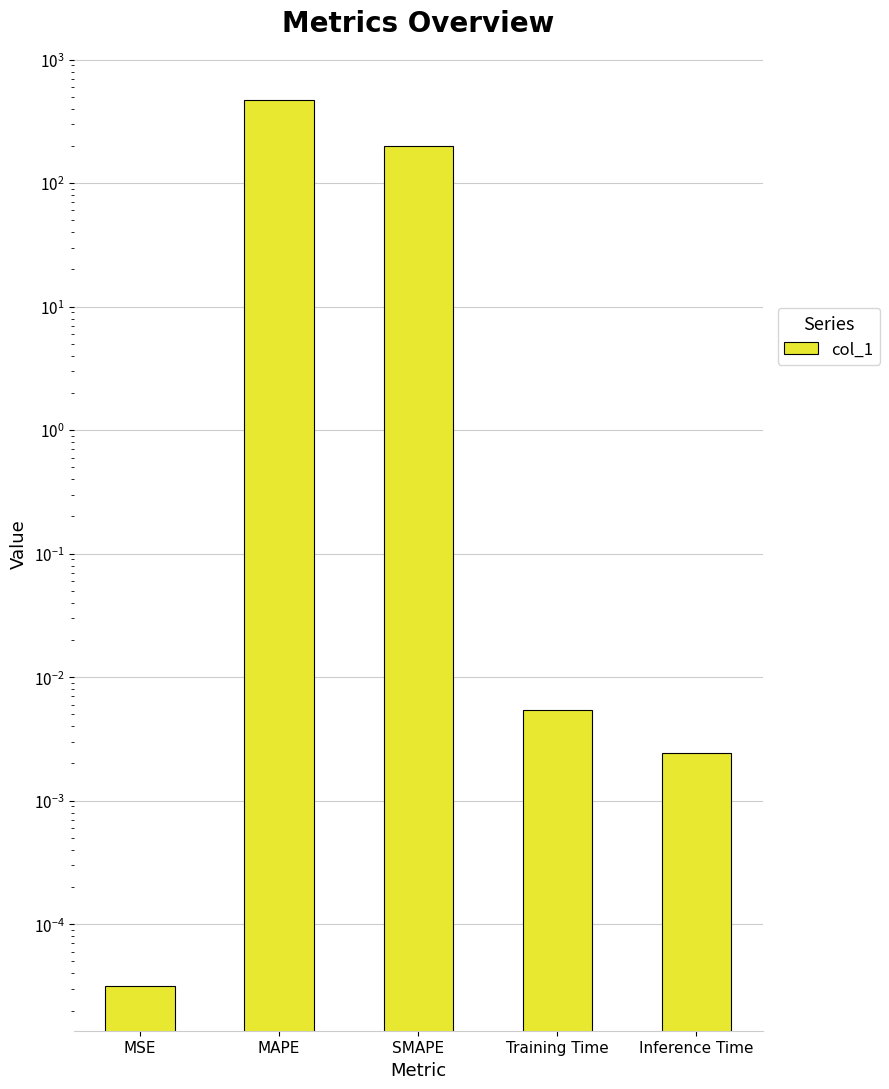

The chart shows a value of 0.0 at Training Time. True or false?

False